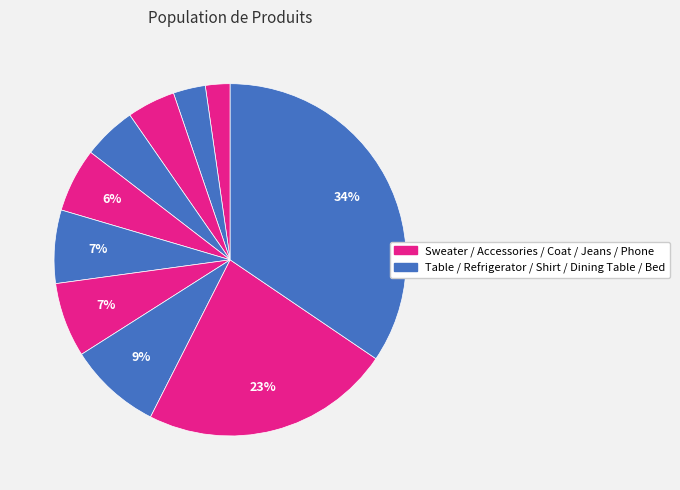

Count the number of slices in the pie.

10